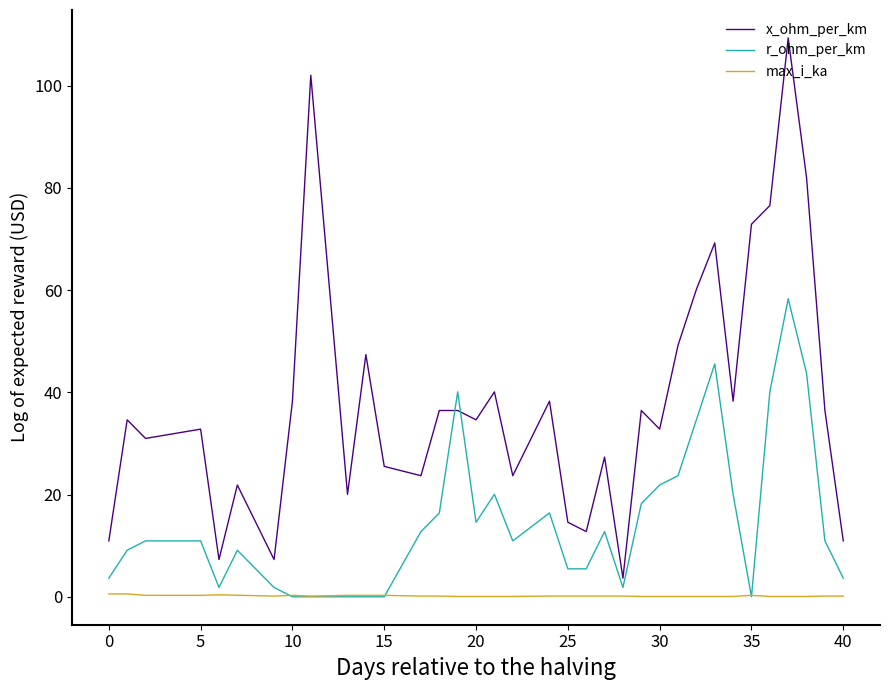

At how many categories does at least one series exceed 55?

7